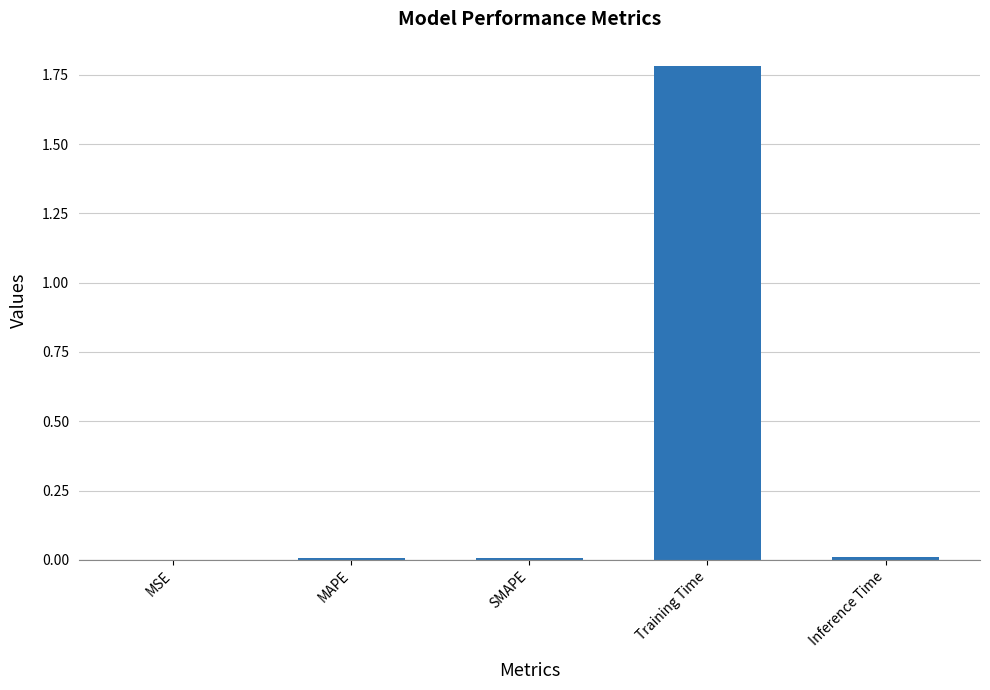

Is it true that the value at Training Time is 2.7?

False